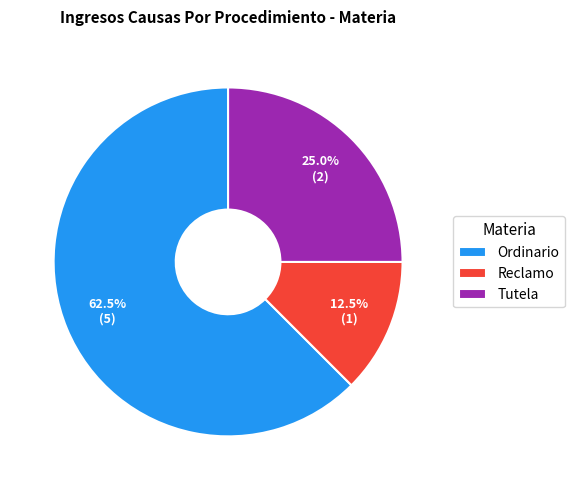

Rank the categories by value from highest to lowest.

Ordinario, Tutela, Reclamo